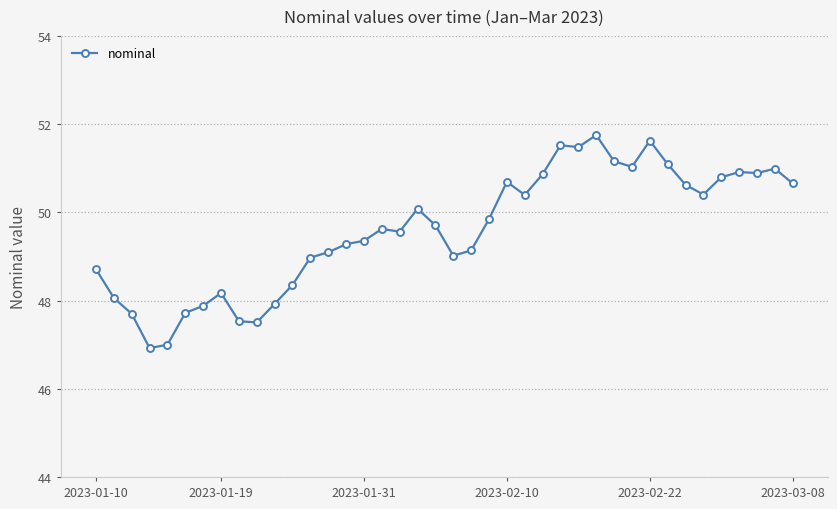

What is the difference between the maximum and minimum values?

4.8